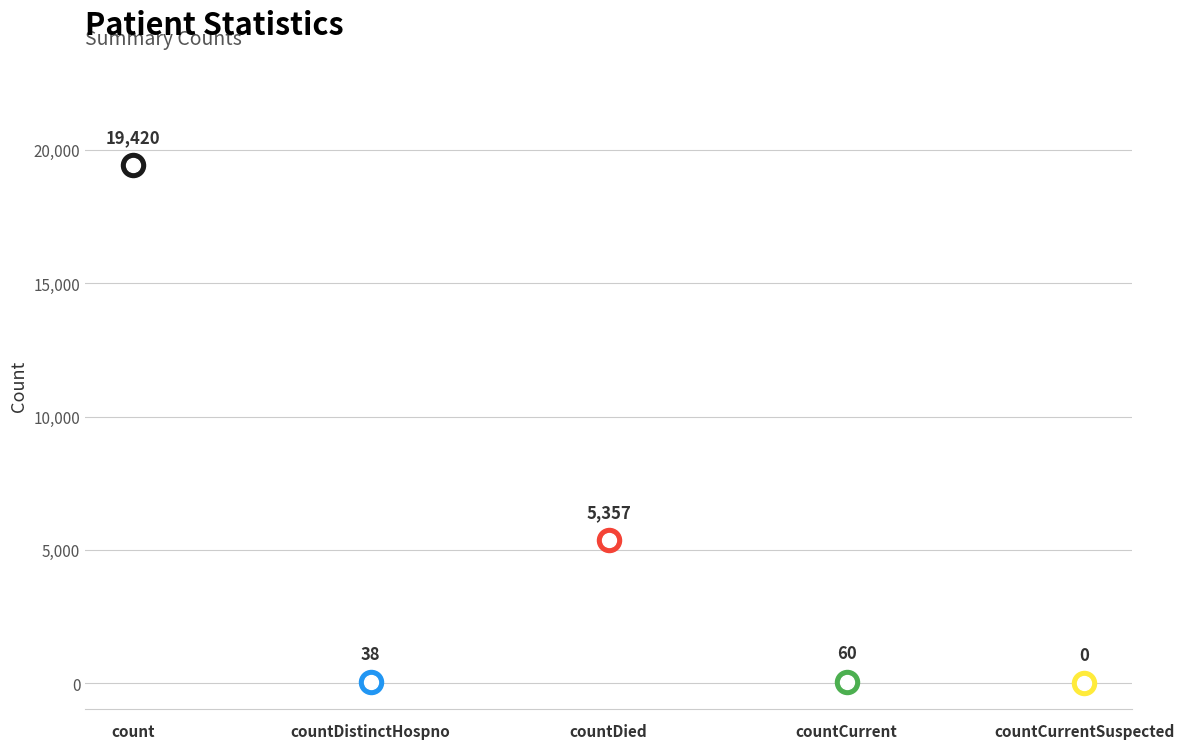

What is the change in value from count to countCurrentSuspected?

-19420